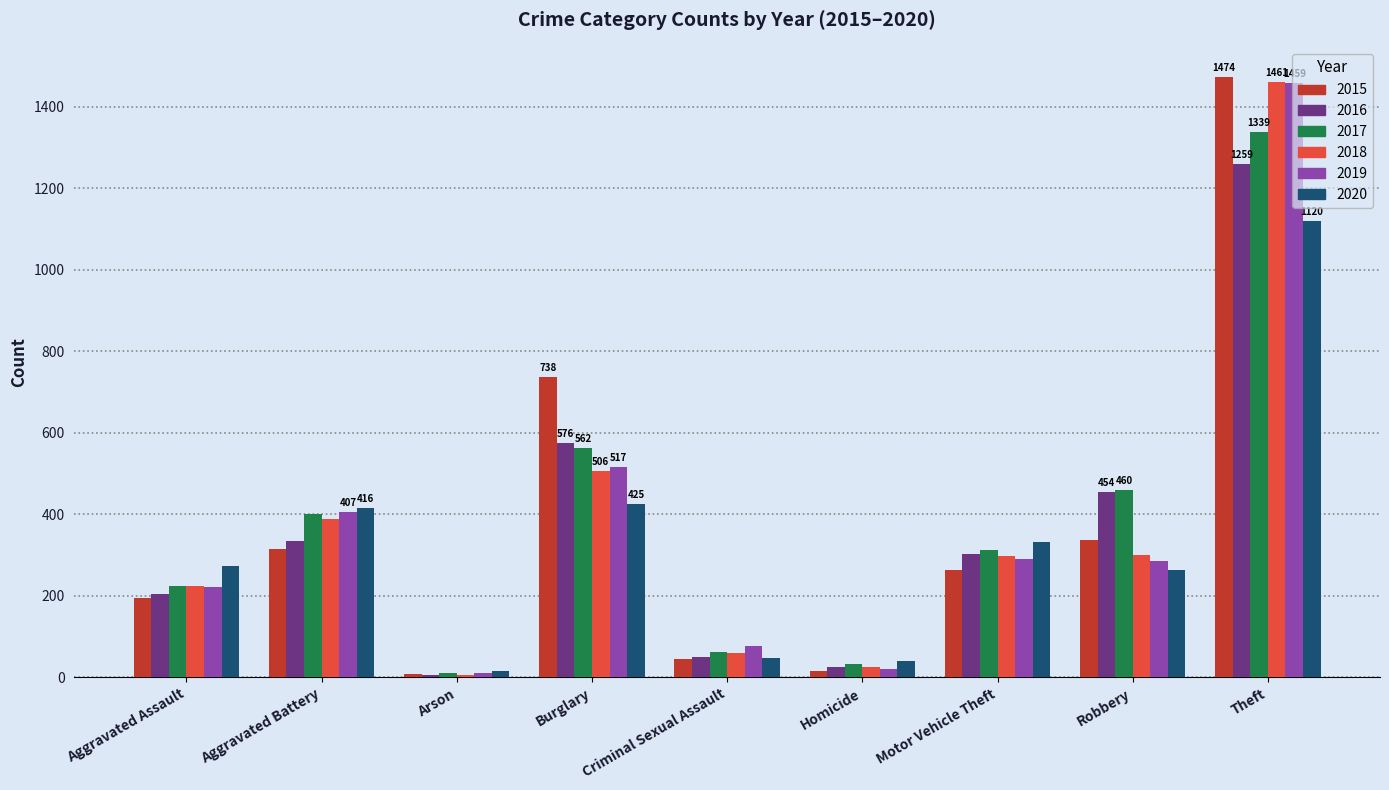

Is the value of 2019 at Burglary greater than the value of 2015 at Aggravated Assault?

Yes